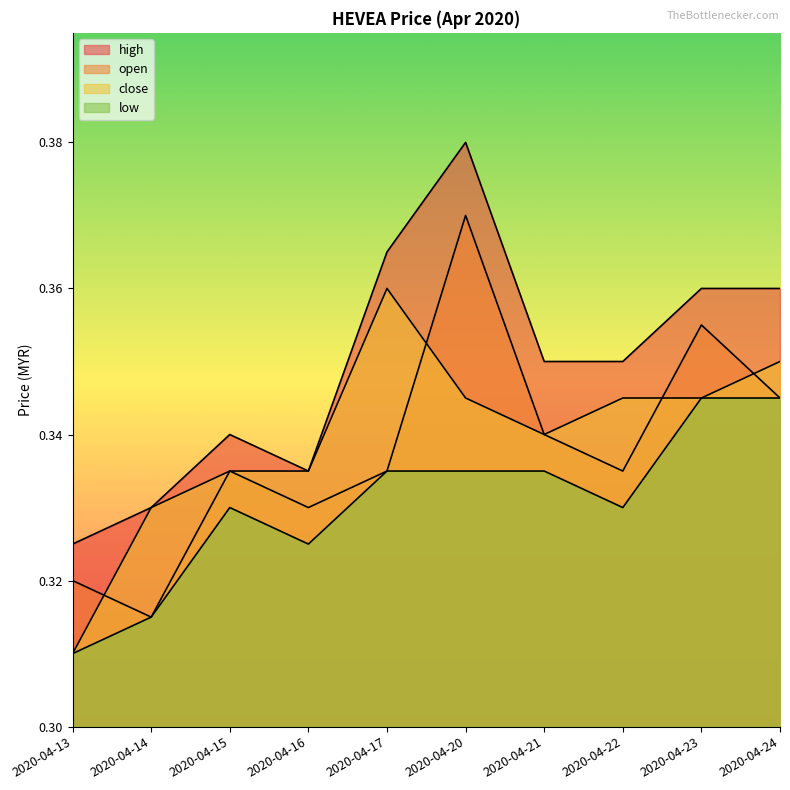

The close series shows 0.3 at 2020-04-21. True or false?

True